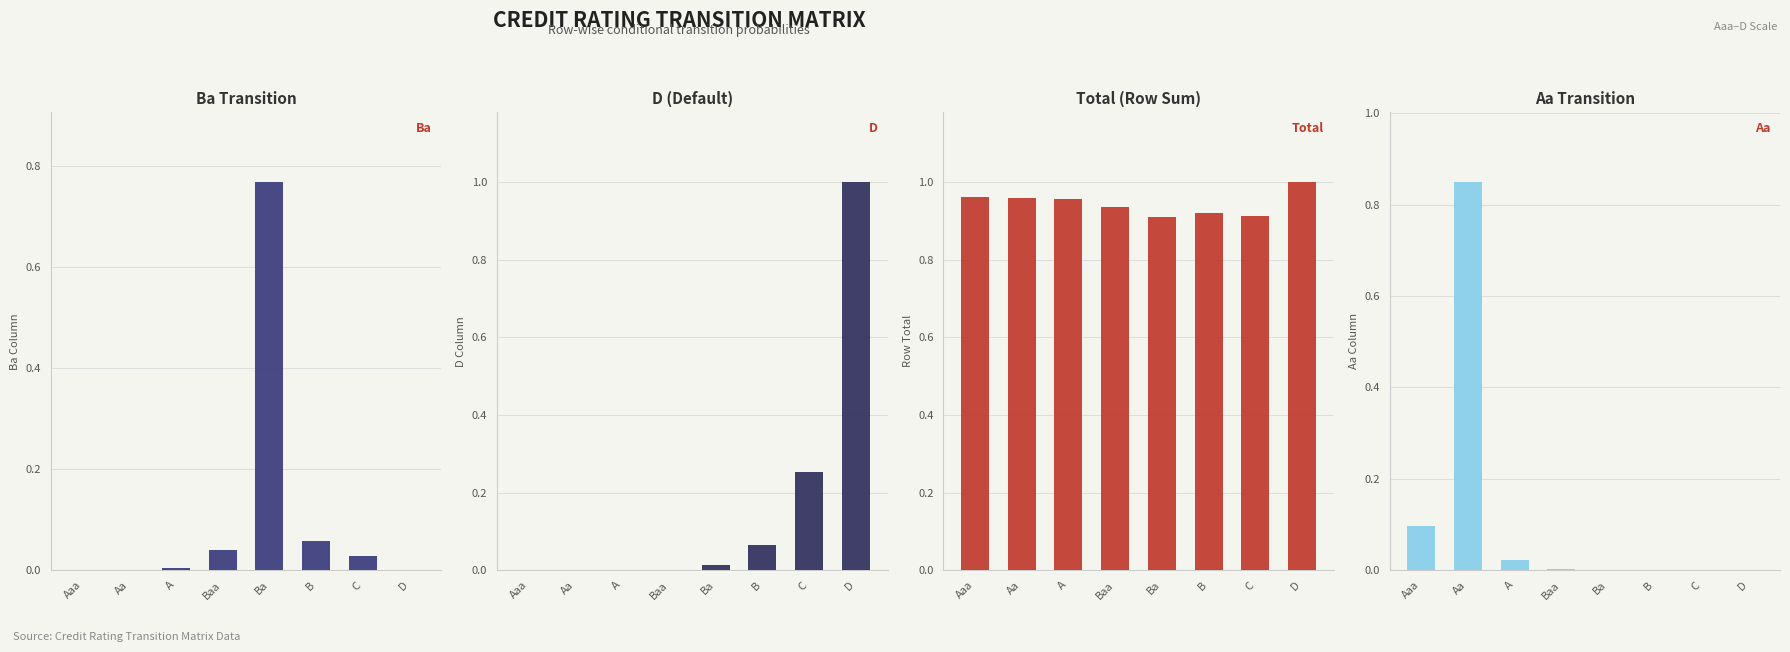

How many values in the Aa series exceed 0?

6